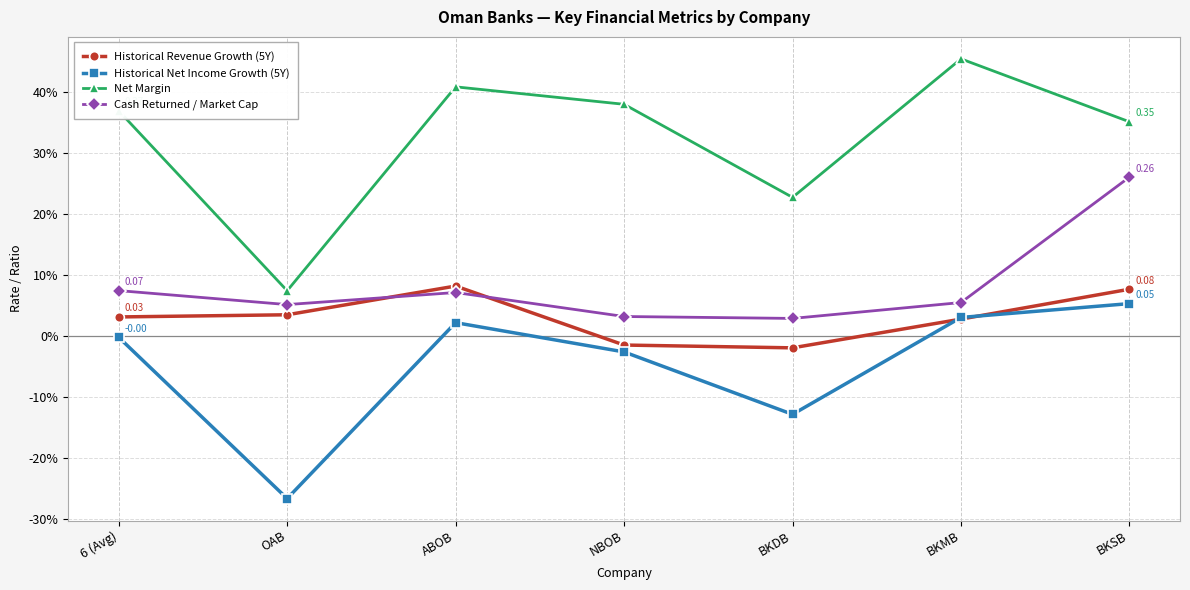

True or false: Net Margin and Cash Returned / Market Cap intersect in this chart.

False